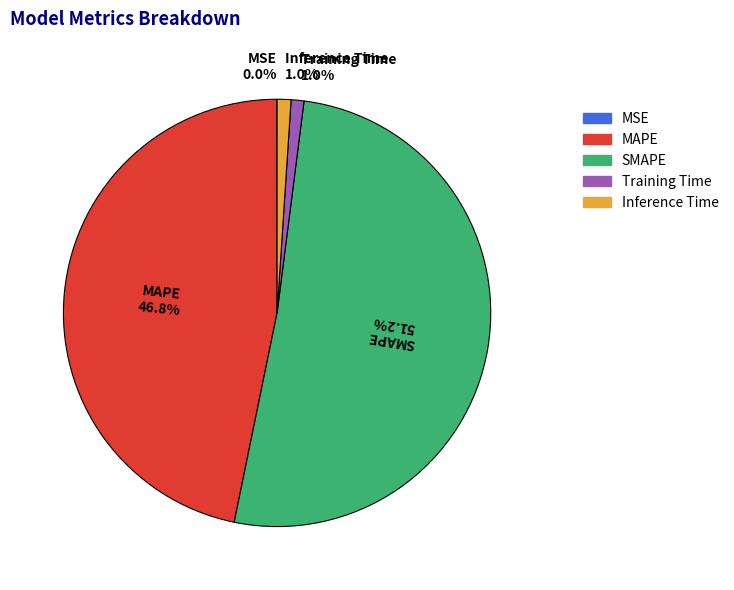

What is the ratio of the value at SMAPE to the value at MAPE?

1.1